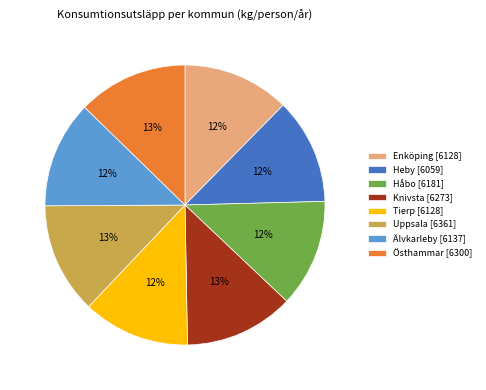

True or false: Östhammar accounts for 13% of the total.

True